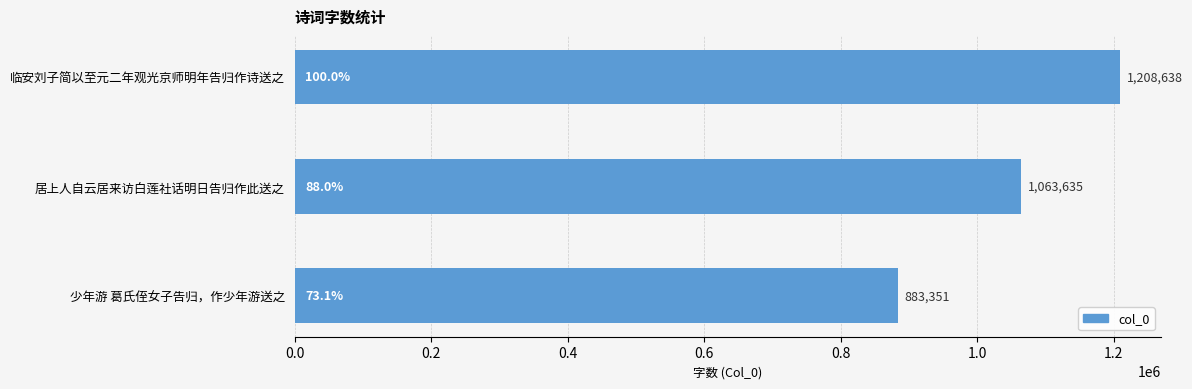

List the labels in order of value, smallest first.

少年游 葛氏侄女子告归，作少年游送之, 居上人自云居来访白莲社话明日告归作此送之, 临安刘子简以至元二年观光京师明年告归作诗送之